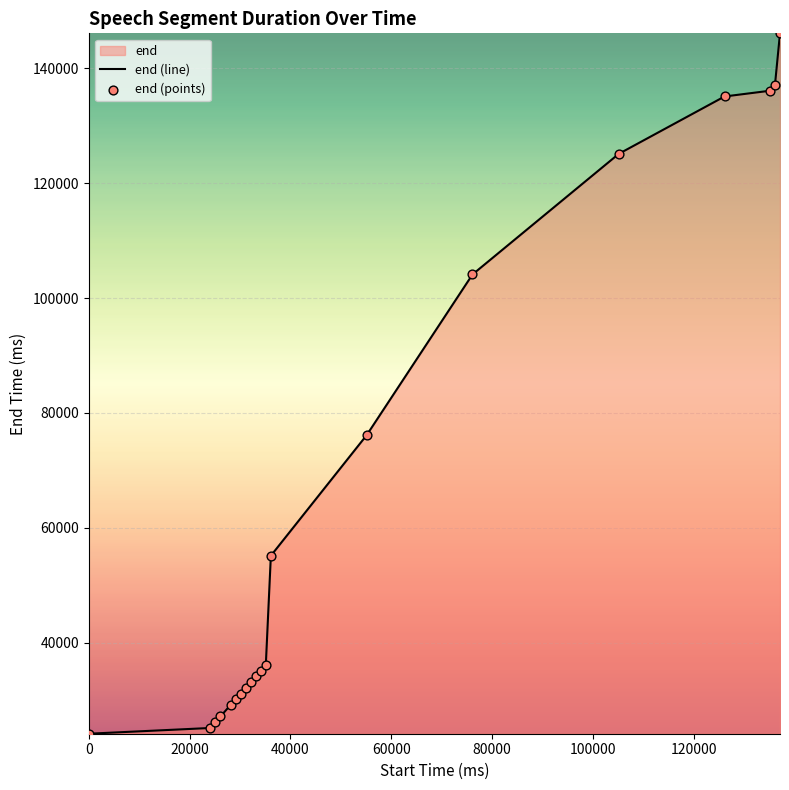

What is the difference between the maximum and minimum values?

122000